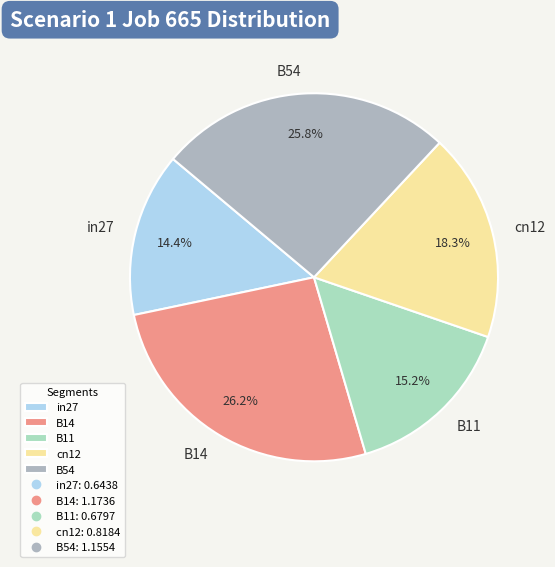

To the nearest percent, what percentage of the pie is B11?

15%